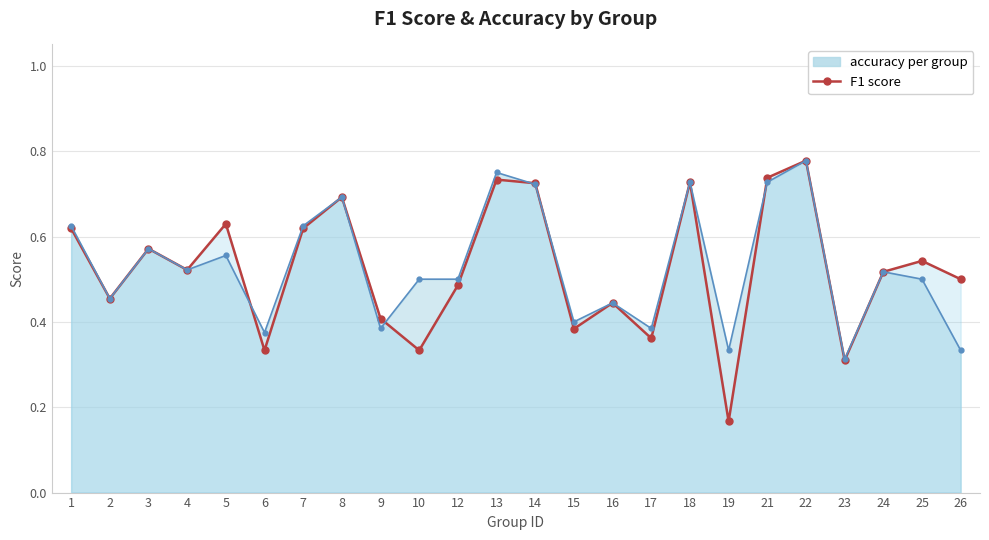

In accuracy (line), how many points are lower than both neighbors (excluding endpoints)?

8